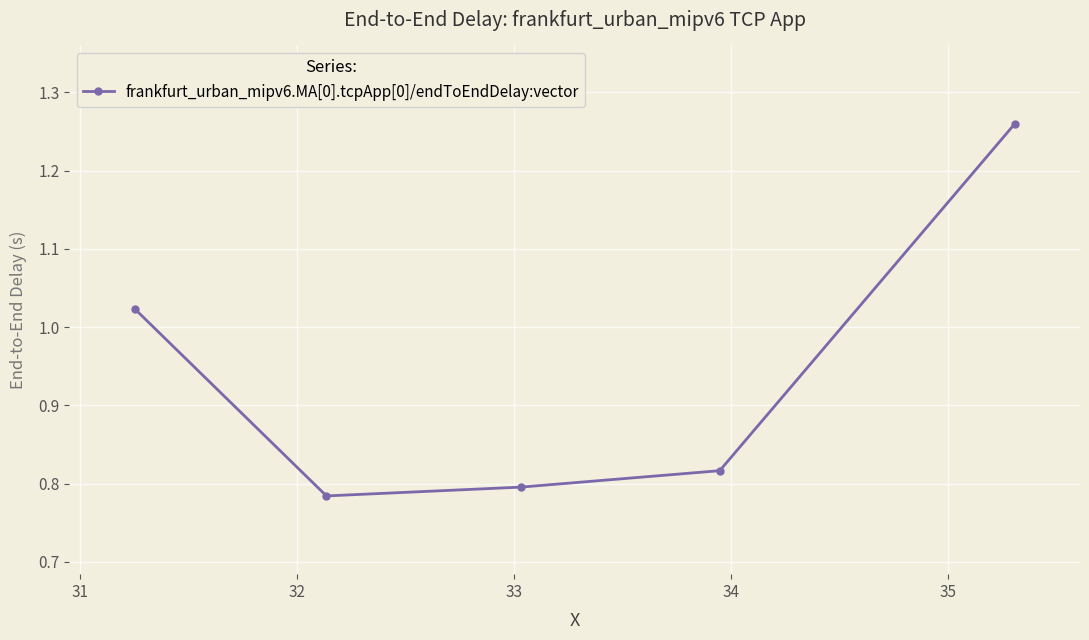

How many interior local valleys (lower than both neighbors) does the data have?

1